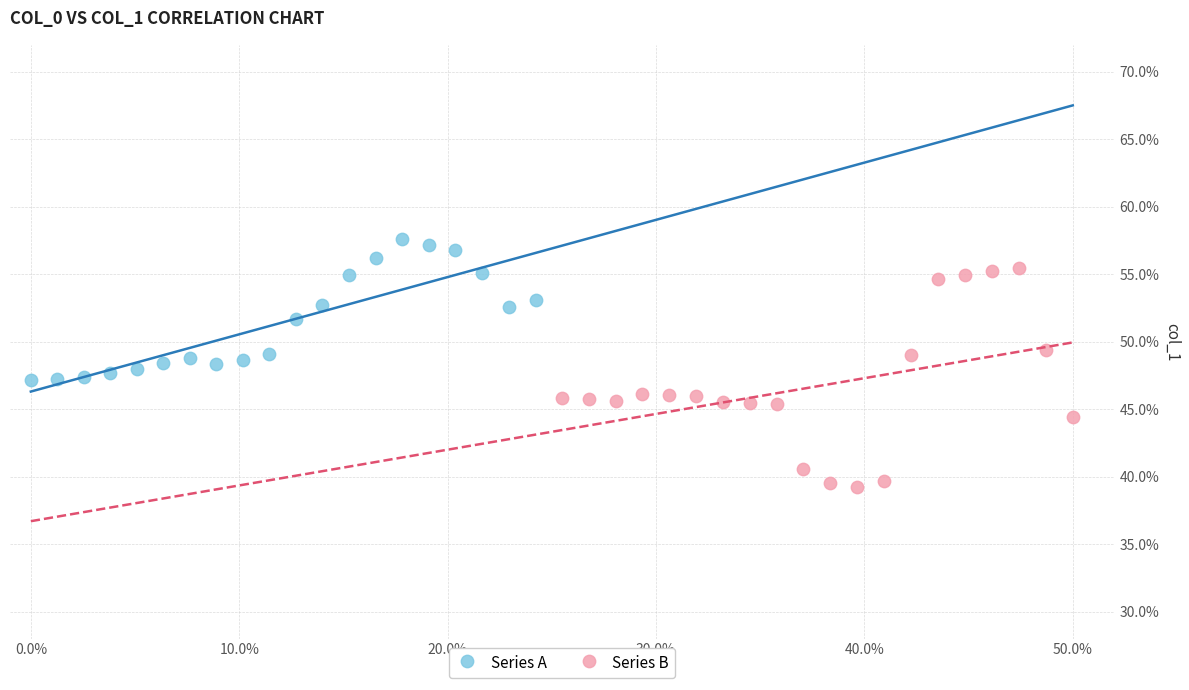

Which series contains the highest Y value?

Series A